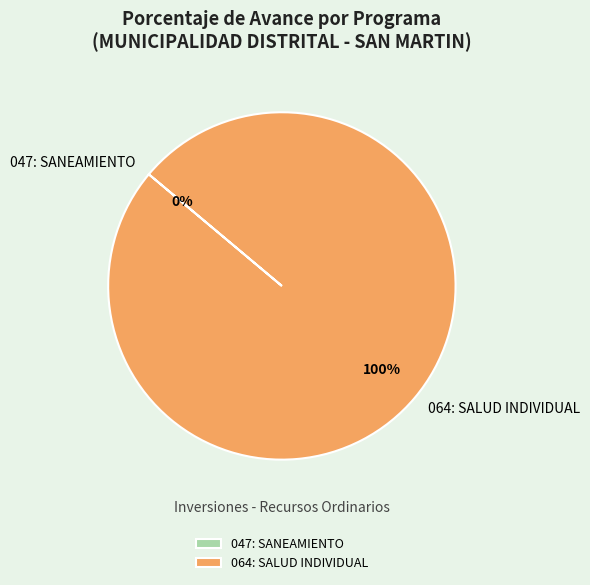

To the nearest percent, what portion does 064: SALUD INDIVIDUAL represent?

100%